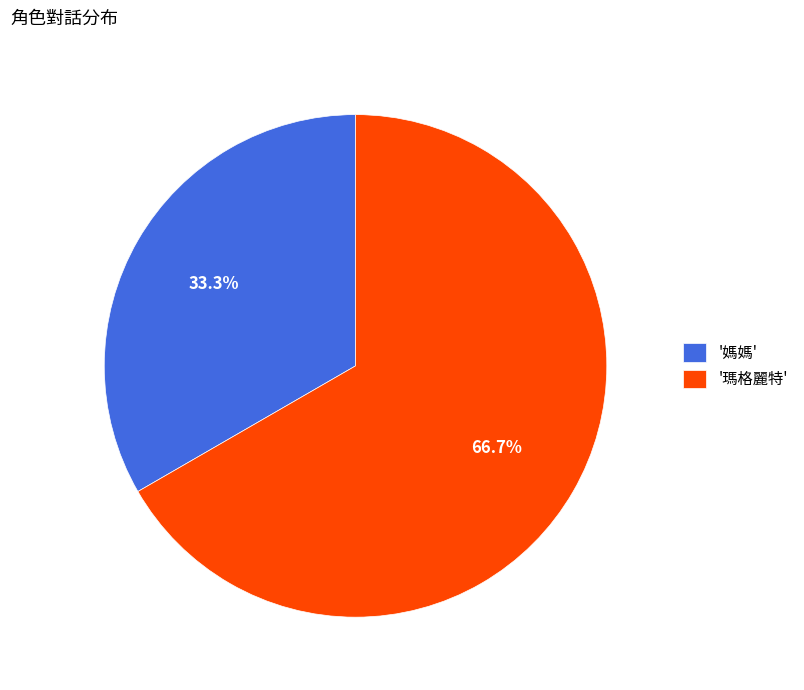

To the nearest percent, what is the difference between the largest and smallest slice percentages?

33%